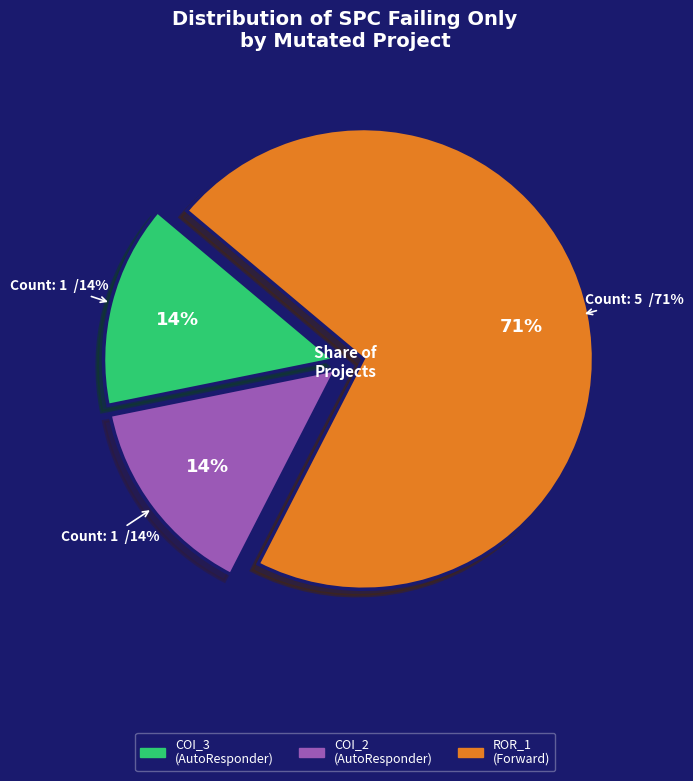

To the nearest percent, what is the difference between the AutoResponder.EmailSystem.Client.COI_2 and Forward.EmailSystem.Client.ROR_1 slice percentages?

57%